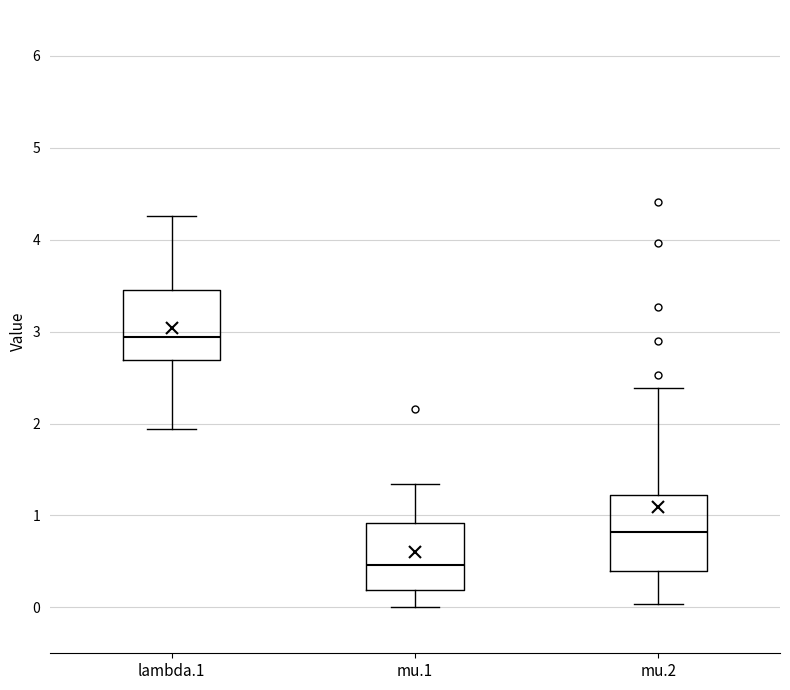

Reading left to right, transcribe this box plot: for each box, give where its median line is, the range the box spans, and where its two whiskers end, as read against the y-axis. The values are not printed on the chart, so give them approximately, as read against the axis.

lambda.1: median 2.9, box 2.7 to 3.5, whiskers 1.9 to 4.3
mu.1: median 0.5, box 0.2 to 0.9, whiskers 0.0 to 1.3
mu.2: median 0.8, box 0.4 to 1.2, whiskers 0.0 to 2.4